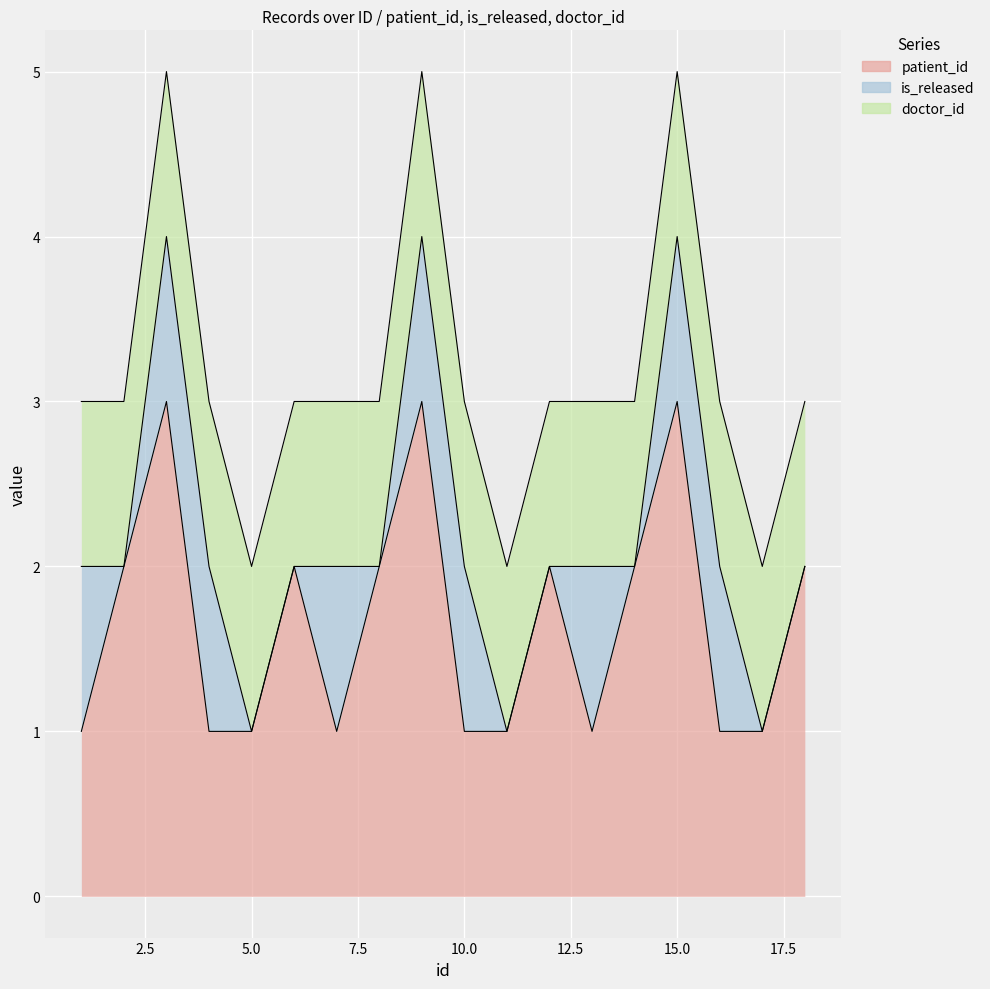

What is the sum of all is_released values?

9